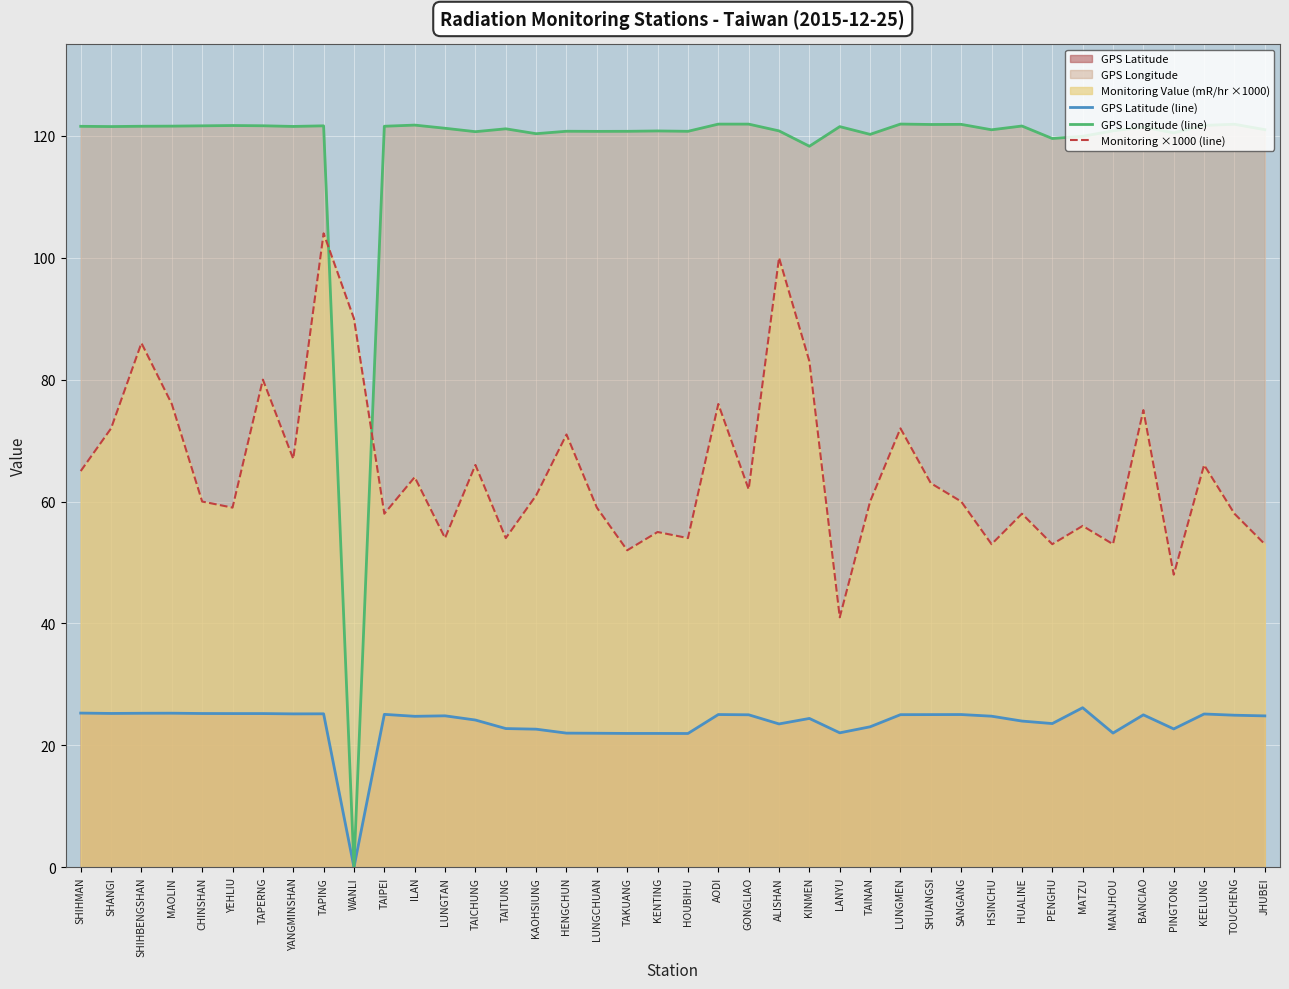

Where is GPS Latitude (line) nearest to the value 13?

HOUBIHU